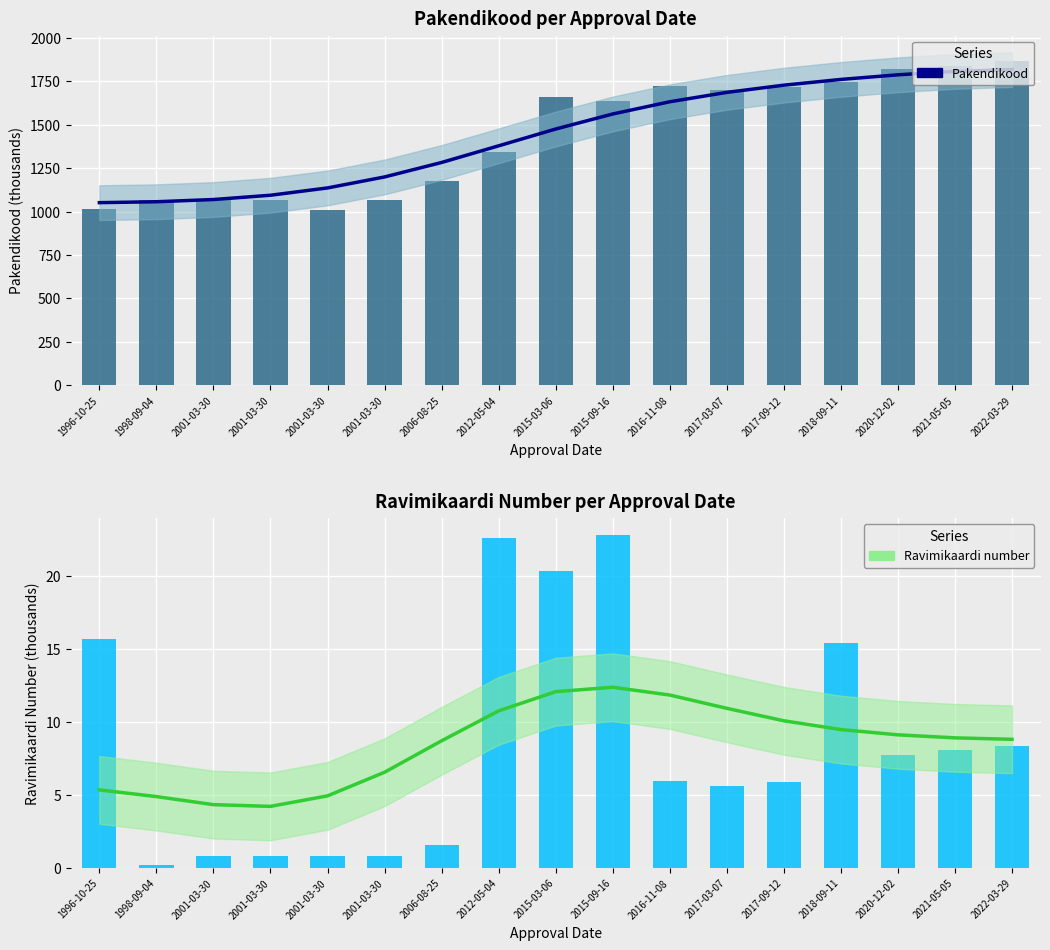

True or false: Pakendikood has a value of 1011.1 at 2001-03-30.

True